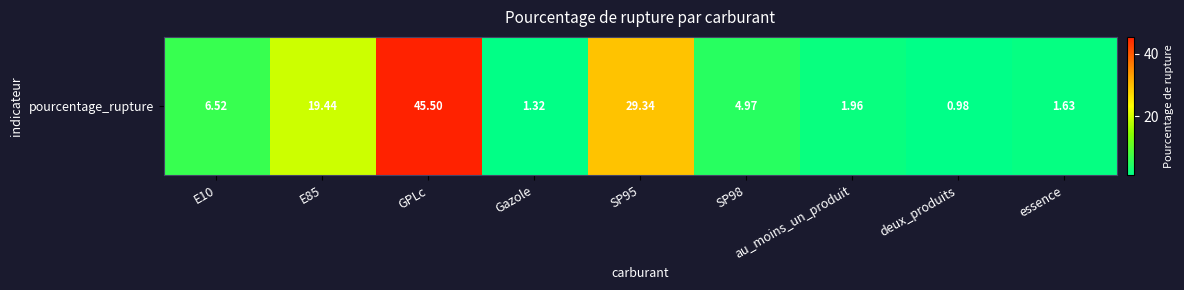

Is it true that the value at deux_produits is 1.0?

True